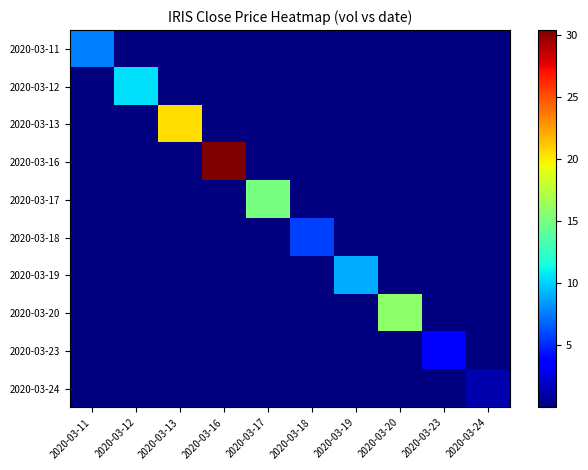

Count the number of categories in the chart.

10